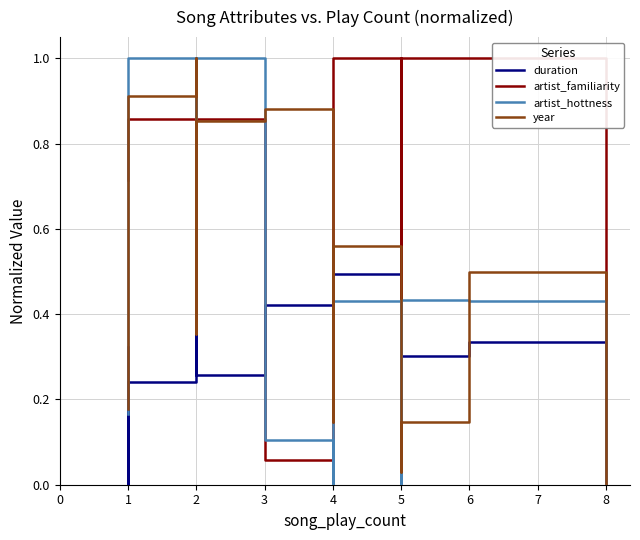

At which label is artist_hottness closest to 0?

4